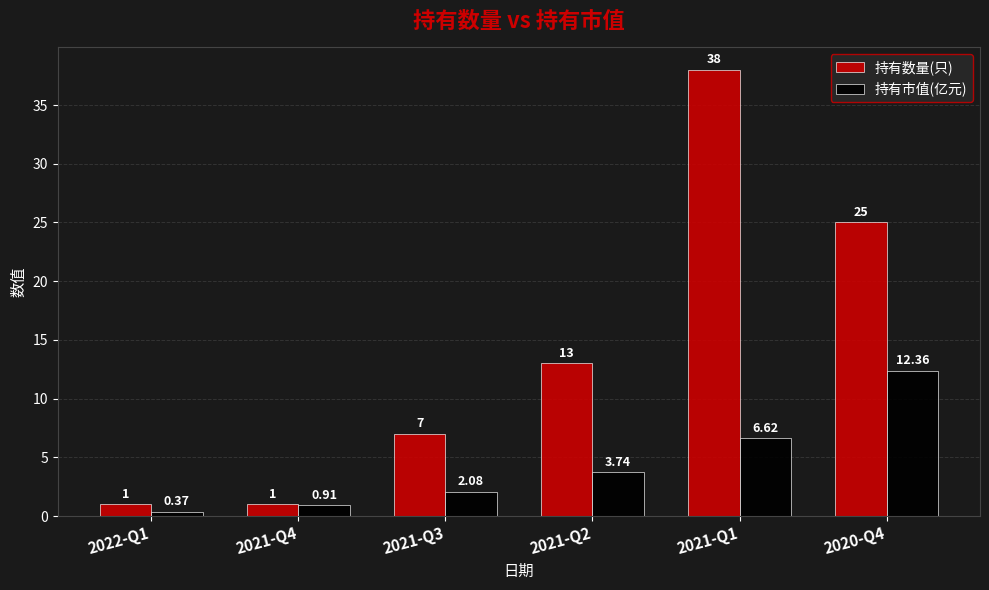

Rank the series at 2022-Q1 from highest to lowest value.

持有数量(只), 持有市值(亿元)